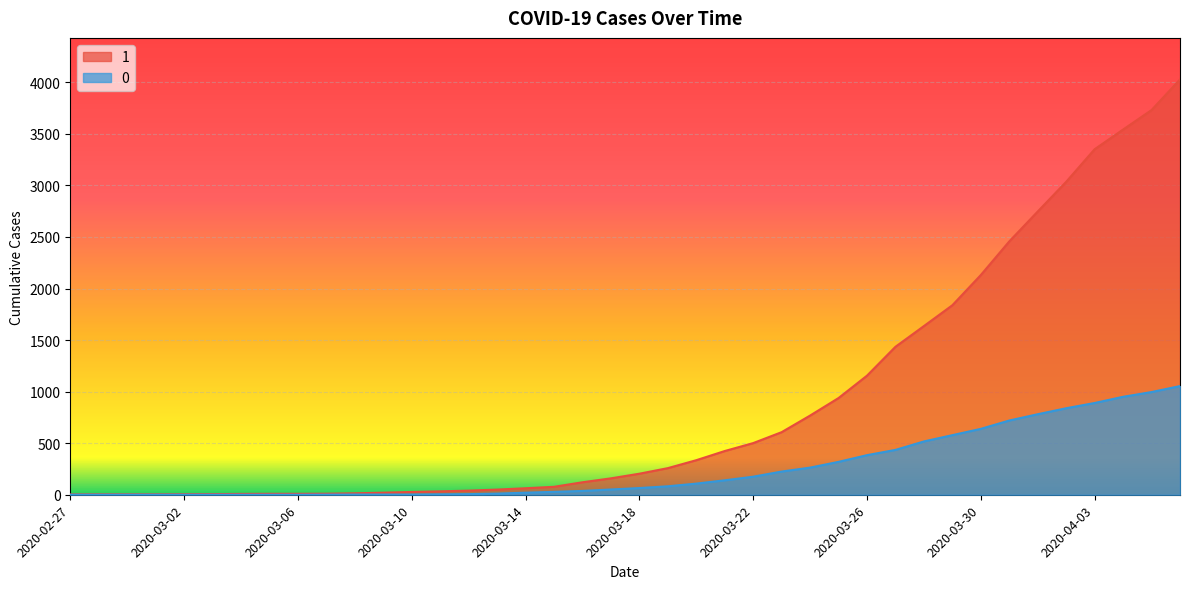

Between 2020-03-30 and 2020-03-13, which is larger?

2020-03-30